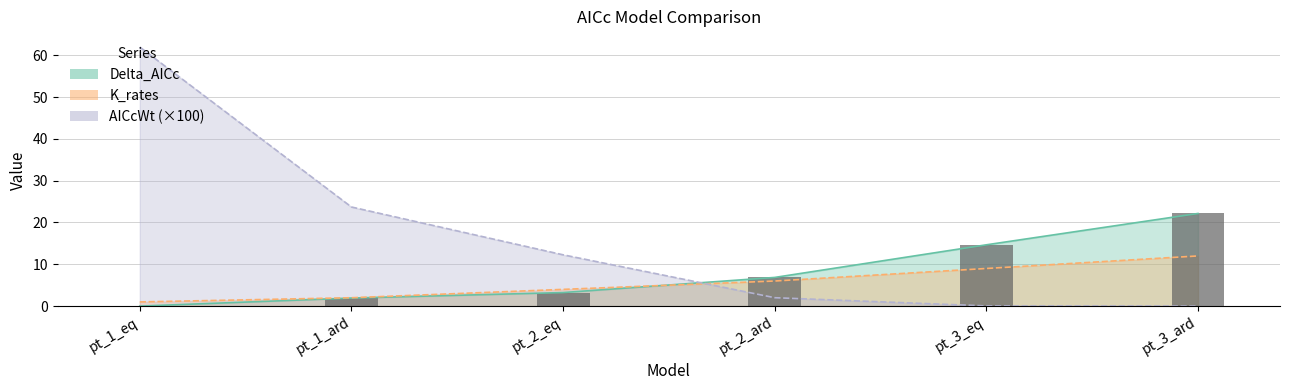

What is the sum of the Delta_AICc values at pt_1_ard and pt_3_ard?

24.1